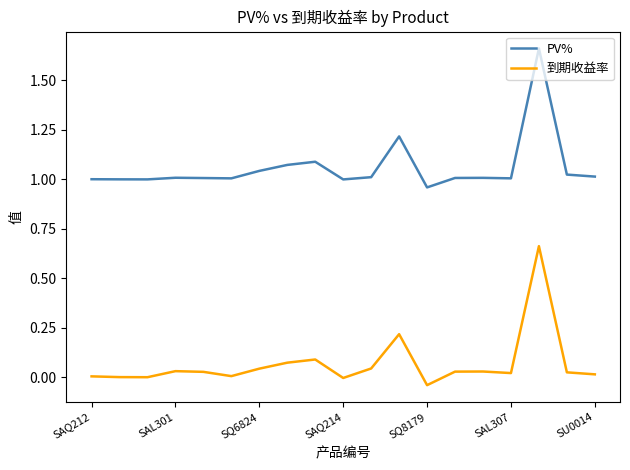

Which series has the largest total across all categories?

PV%